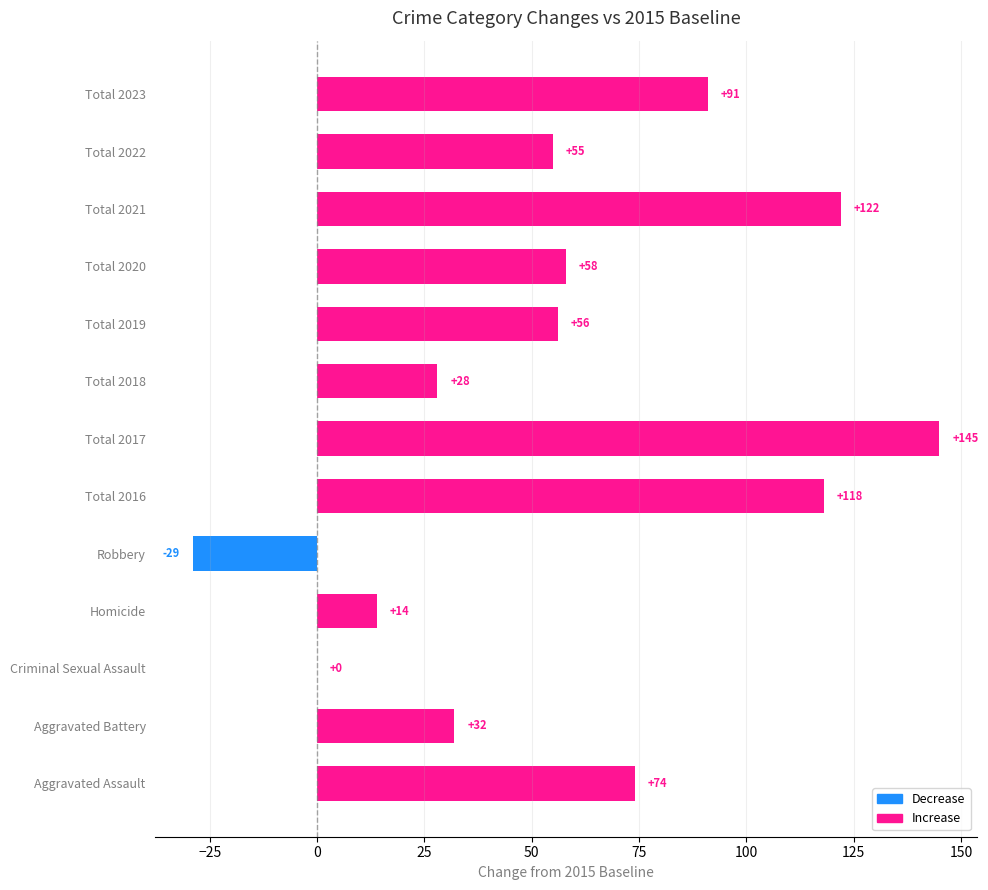

Is it true that the value at Criminal Sexual Assault is 0?

True